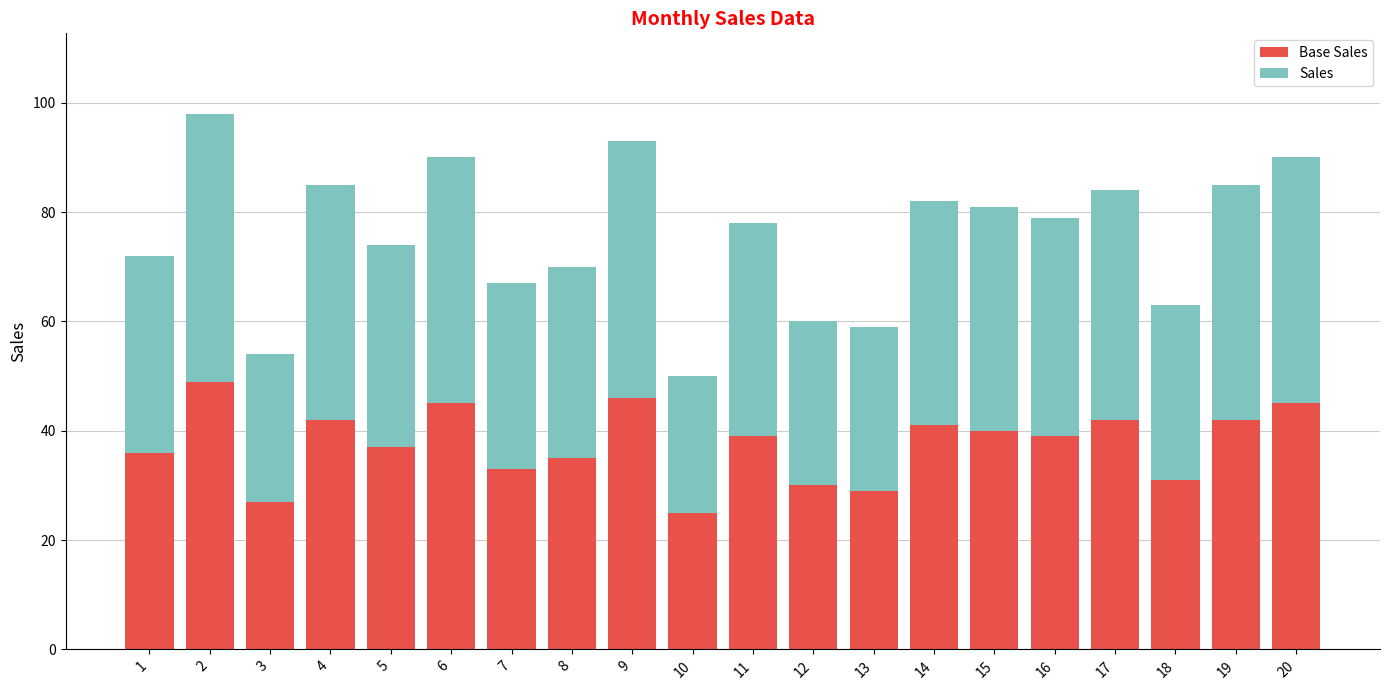

What is the total value across all series at 13?

59